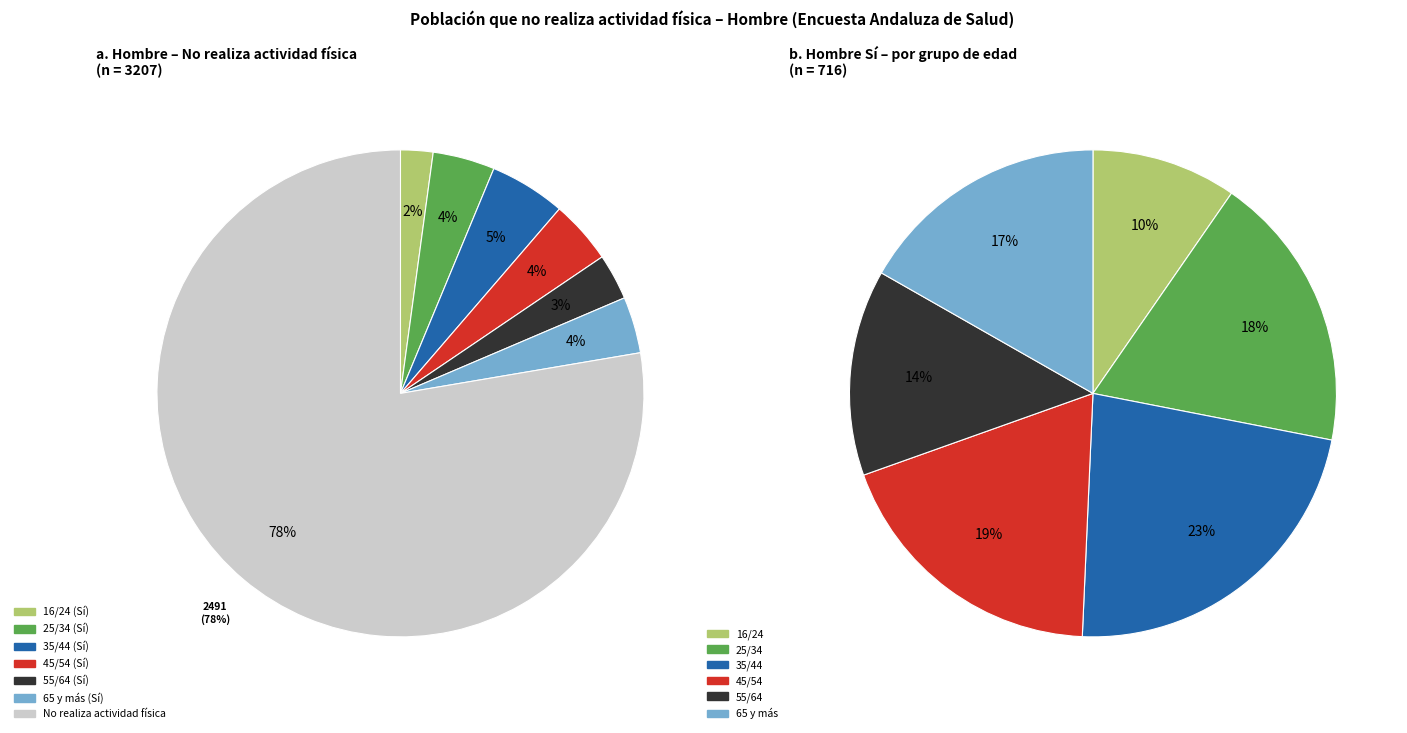

How many slices are in this pie chart?

6